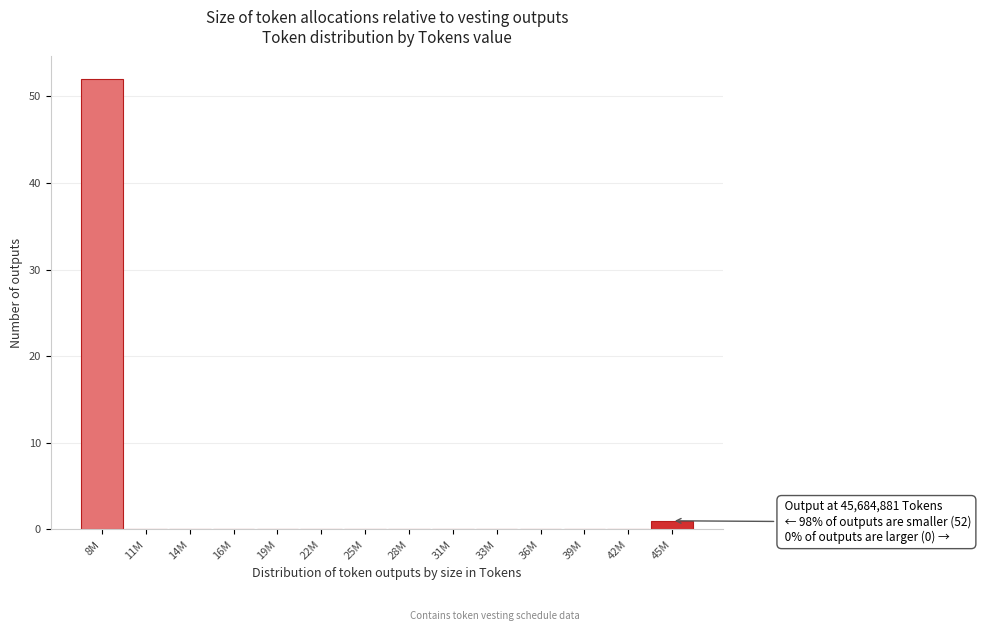

Reading left to right, extract all data points from this chart.

8M=52	11M=0	14M=0	16M=0	19M=0	22M=0	25M=0	28M=0	31M=0	33M=0	36M=0	39M=0	42M=0	45M=1